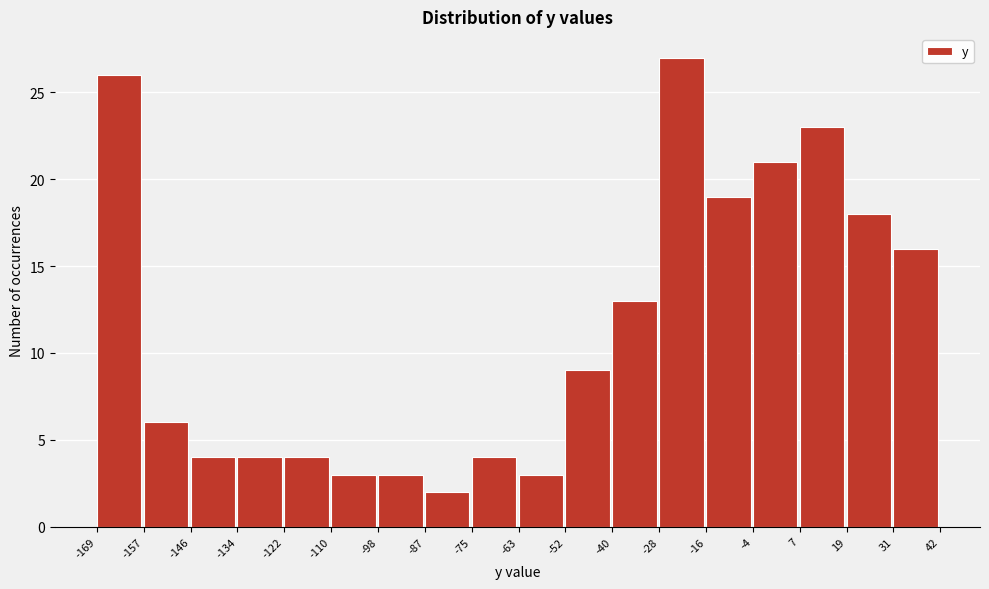

How tall is the bar that spans -146 to -134 on the x-axis? The values are not printed on the chart, so give them approximately, as read against the axis.

4